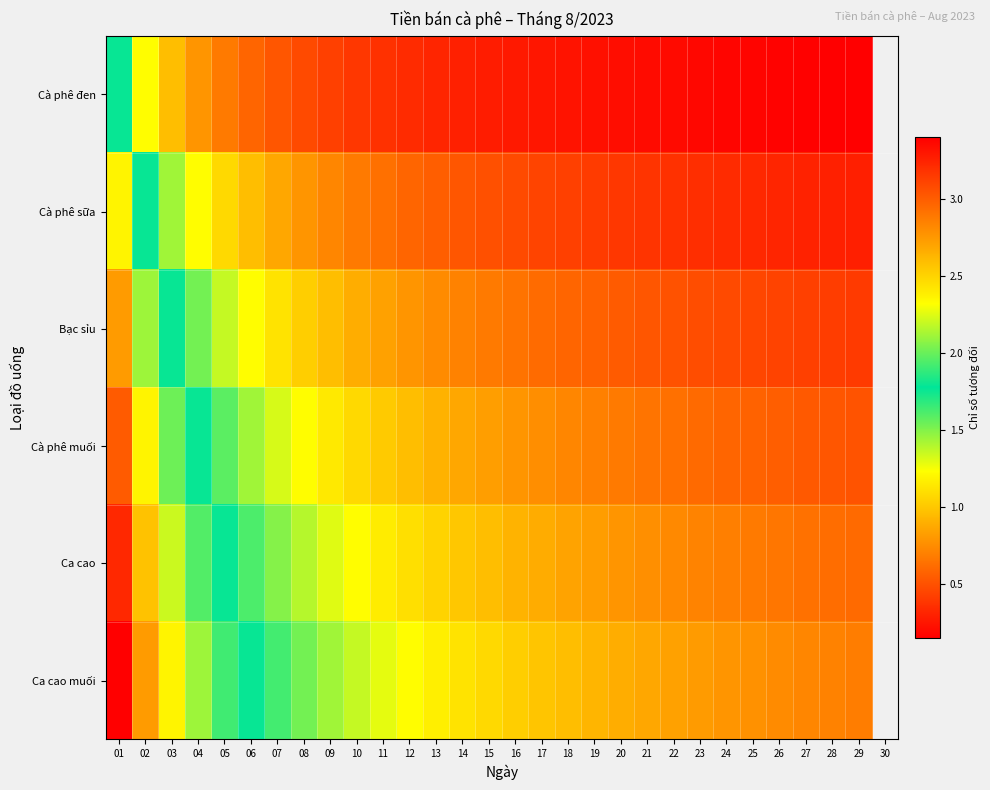

Reading right to left, what are all the values shown in this chart?

Cà phê đen: 29=0.2	28=0.2	27=0.2	26=0.2	25=0.2	24=0.2	23=0.2	22=0.2	21=0.2	20=0.2	19=0.2	18=0.2	17=0.3	16=0.3	15=0.3	14=0.3	13=0.3	12=0.3	11=0.4	10=0.4	09=0.4	08=0.5	07=0.5	06=0.6	05=0.7	04=0.8	03=1.0	02=1.2	01=1.8
Cà phê sữa: 29=0.3	28=0.3	27=0.3	26=0.3	25=0.3	24=0.3	23=0.4	22=0.4	21=0.4	20=0.4	19=0.4	18=0.4	17=0.5	16=0.5	15=0.5	14=0.5	13=0.6	12=0.6	11=0.6	10=0.7	09=0.7	08=0.8	07=0.9	06=1.0	05=1.1	04=1.2	03=1.4	02=1.8	01=2.4
Bạc sỉu: 29=0.4	28=0.4	27=0.4	26=0.4	25=0.5	24=0.5	23=0.5	22=0.5	21=0.5	20=0.5	19=0.6	18=0.6	17=0.6	16=0.6	15=0.7	14=0.7	13=0.7	12=0.8	11=0.8	10=0.9	09=1.0	08=1.0	07=1.1	06=1.2	05=1.4	04=1.5	03=1.8	02=2.1	01=2.7
Cà phê muối: 29=0.5	28=0.5	27=0.5	26=0.6	25=0.6	24=0.6	23=0.6	22=0.6	21=0.7	20=0.7	19=0.7	18=0.7	17=0.8	16=0.8	15=0.8	14=0.9	13=0.9	12=1.0	11=1.0	10=1.1	09=1.1	08=1.2	07=1.3	06=1.4	05=1.6	04=1.8	03=2.0	02=2.4	01=3.0
Ca cao: 29=0.6	28=0.6	27=0.6	26=0.7	25=0.7	24=0.7	23=0.7	22=0.7	21=0.8	20=0.8	19=0.8	18=0.9	17=0.9	16=0.9	15=1.0	14=1.0	13=1.1	12=1.1	11=1.2	10=1.2	09=1.3	08=1.4	07=1.5	06=1.6	05=1.8	04=2.0	03=2.2	02=2.6	01=3.2
Ca cao muối: 29=0.7	28=0.7	27=0.7	26=0.7	25=0.8	24=0.8	23=0.8	22=0.8	21=0.9	20=0.9	19=0.9	18=1.0	17=1.0	16=1.0	15=1.1	14=1.1	13=1.2	12=1.2	11=1.3	10=1.4	09=1.4	08=1.5	07=1.6	06=1.8	05=1.9	04=2.1	03=2.4	02=2.7	01=3.4